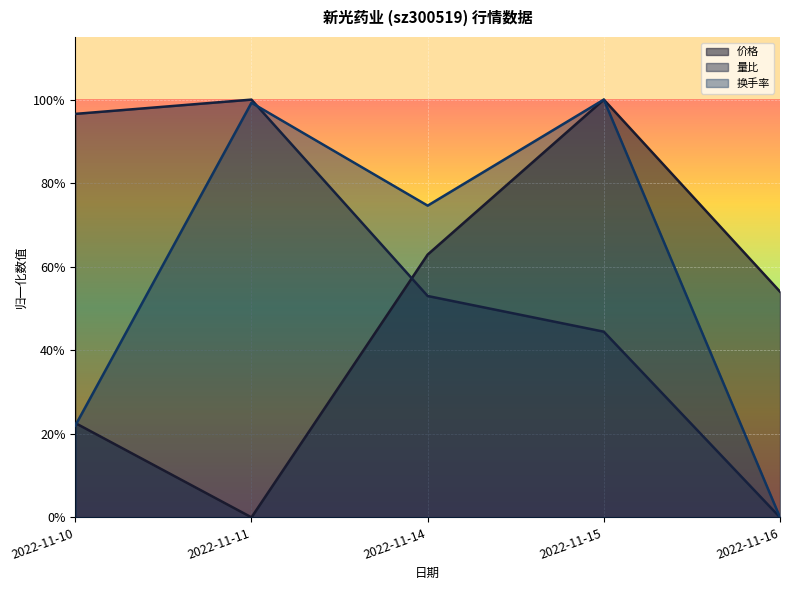

Does the chart display data point markers on the line(s)?

No